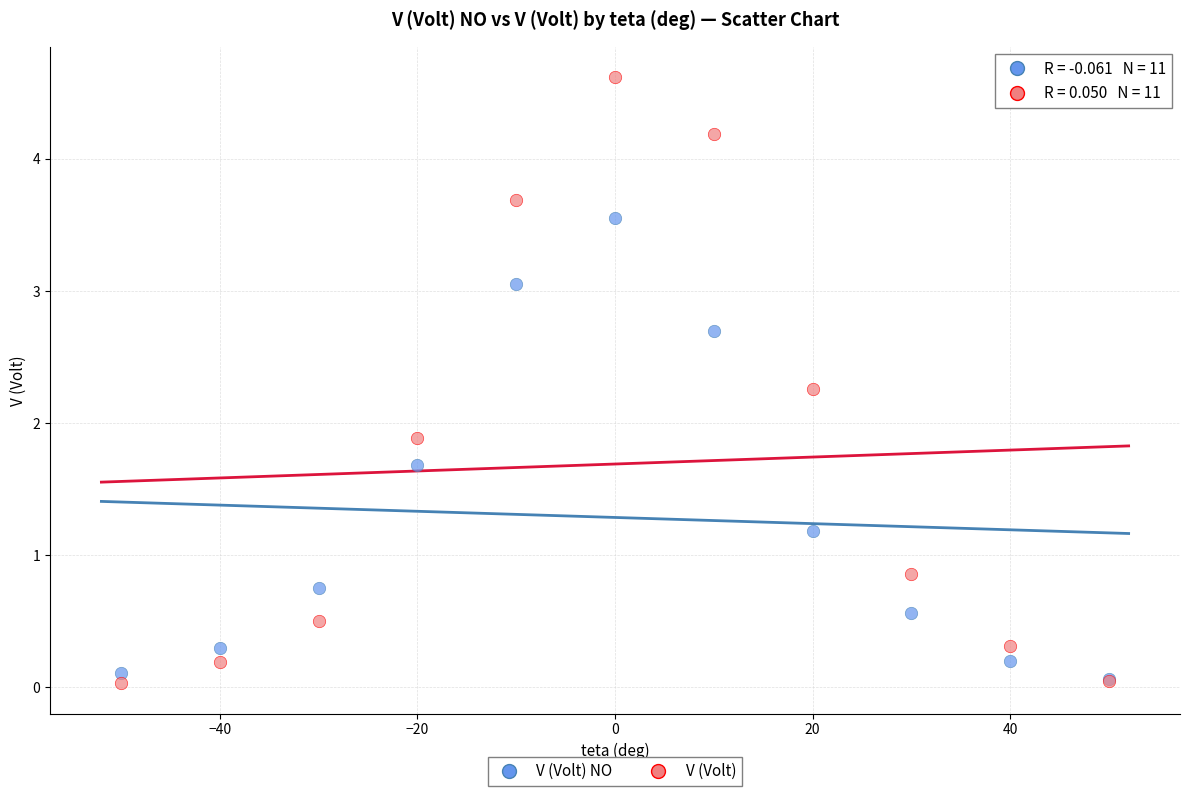

Across all series, what Y value is closest to 2?

1.9